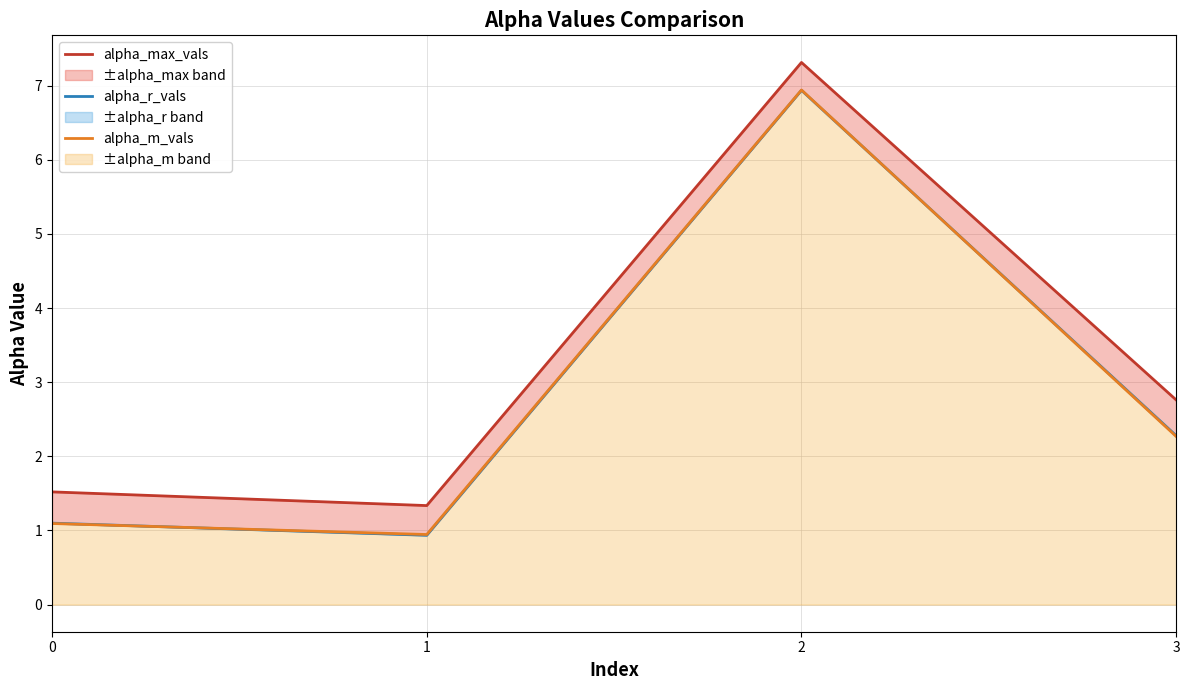

What is the difference between the maximum and second lowest values in the alpha_max_vals series?

5.8